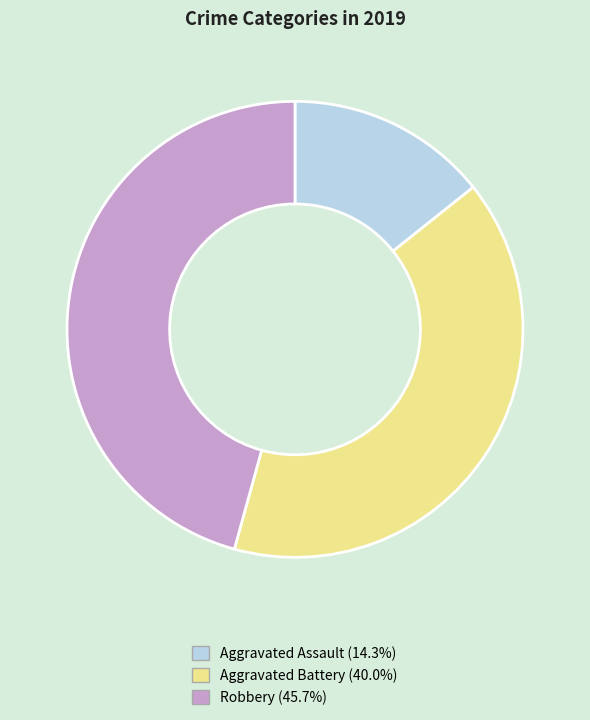

Which category has the smallest portion of the pie?

Aggravated Assault